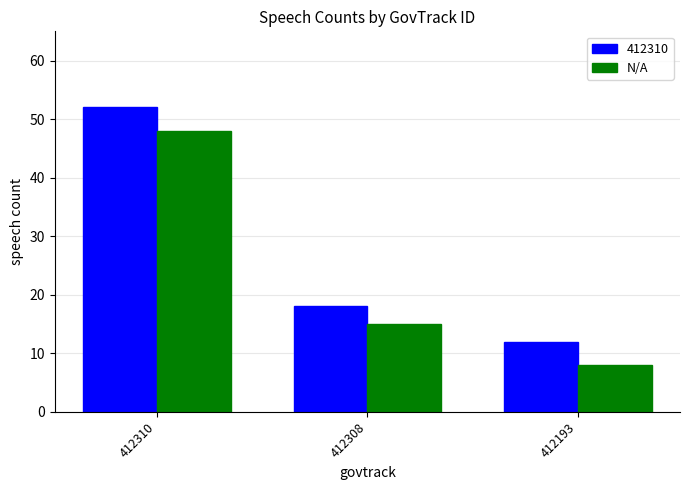

What is the approximate value of N/A at 412310, to the nearest 5?

50